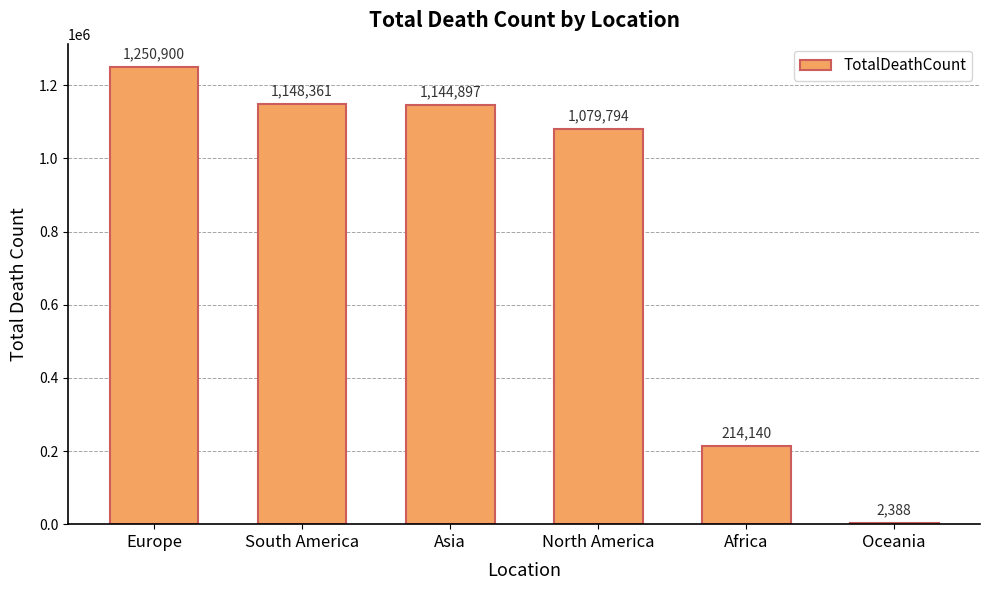

The chart shows a value of 1250900 at Europe. True or false?

True